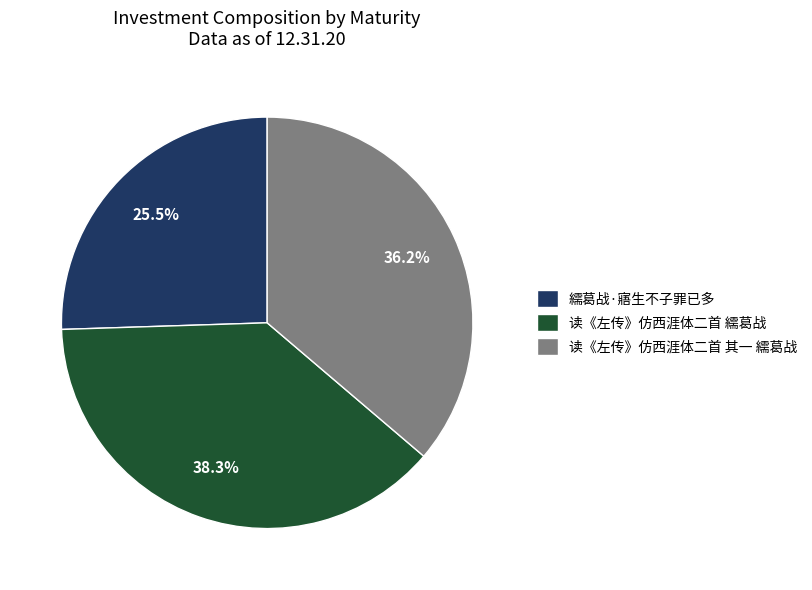

Rank the categories by value from lowest to highest.

繻葛战·寤生不子罪已多, 读《左传》仿西涯体二首 其一 繻葛战, 读《左传》仿西涯体二首 繻葛战